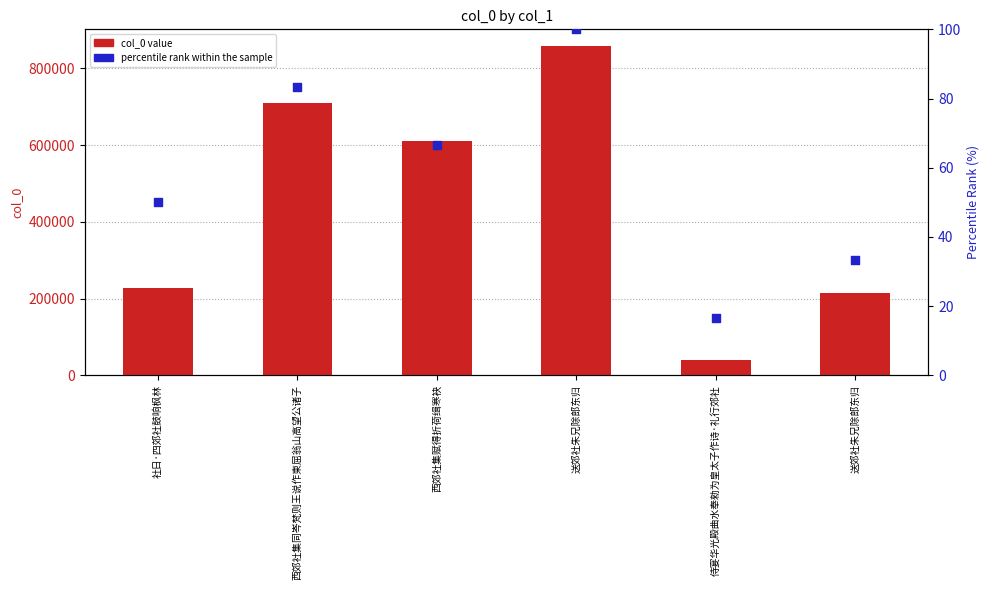

Which series has the widest spread of Y values?

col_0 value